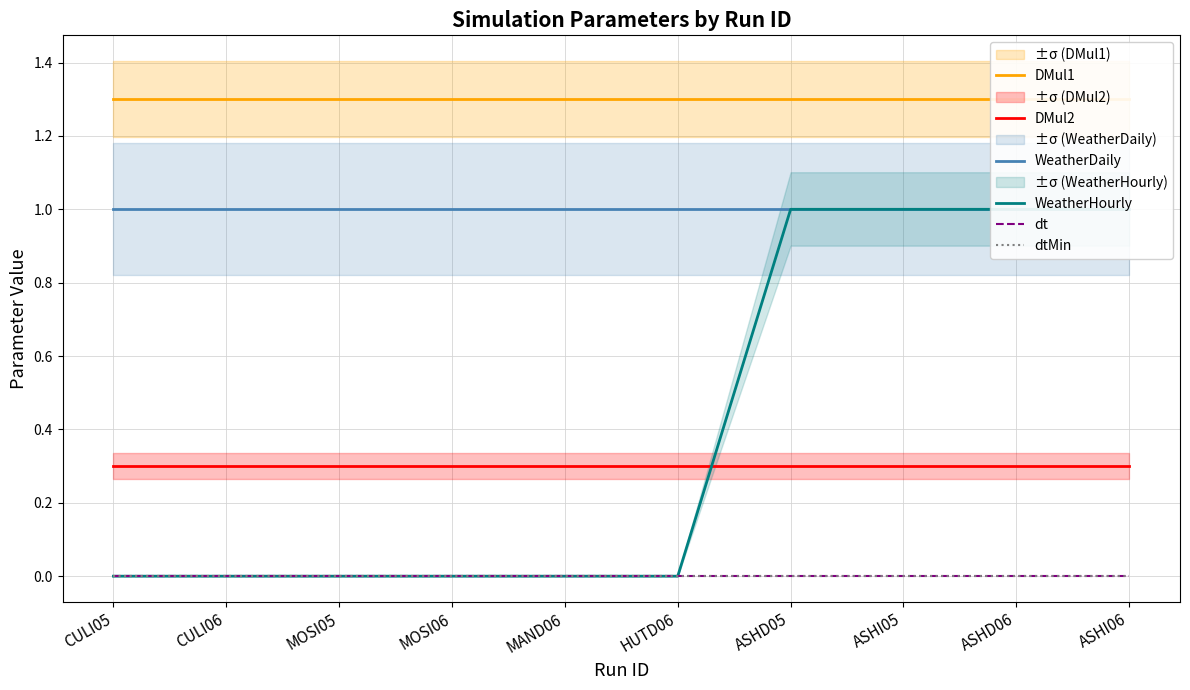

True or false: dt and dtMin cross at least once.

False